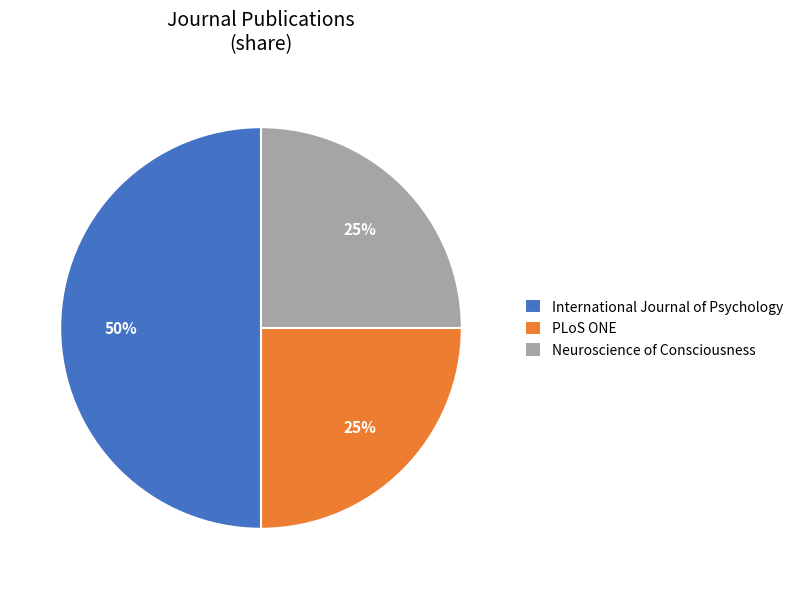

Is it true that Neuroscience of Consciousness is 25% of the pie?

True